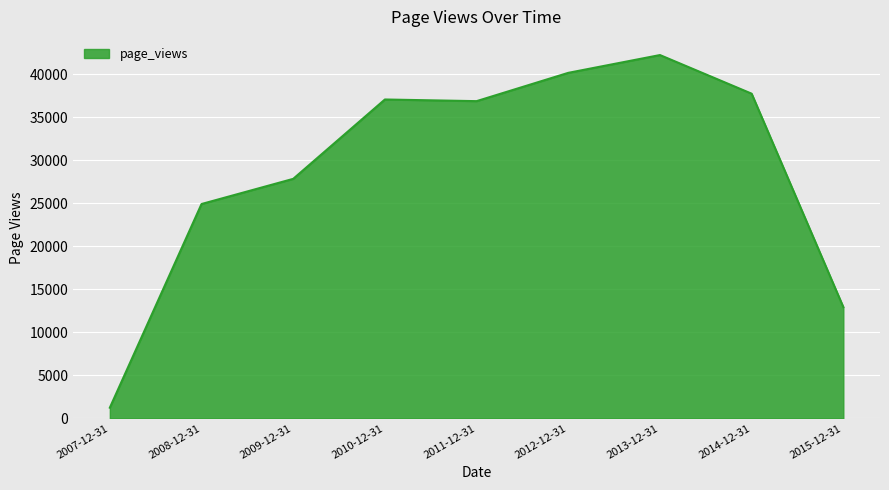

Reading left to right, what are all the values shown in this chart?

1241	24926	27852	37081	36888	40179	42248	37757	12937